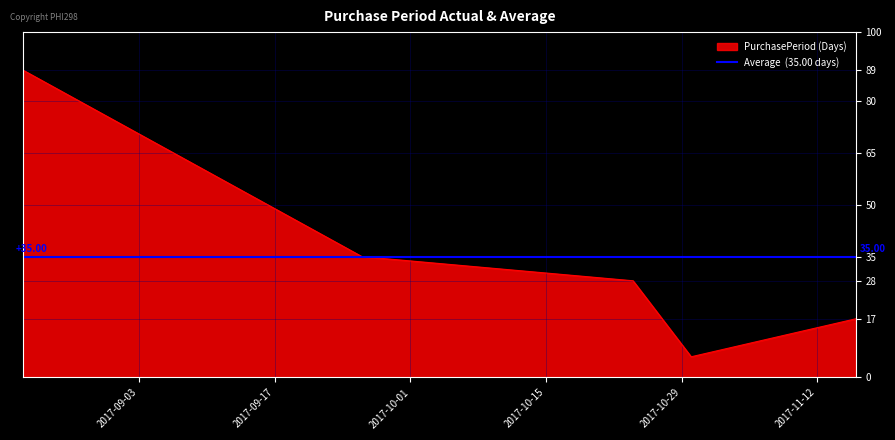

What is the greatest value displayed?

89